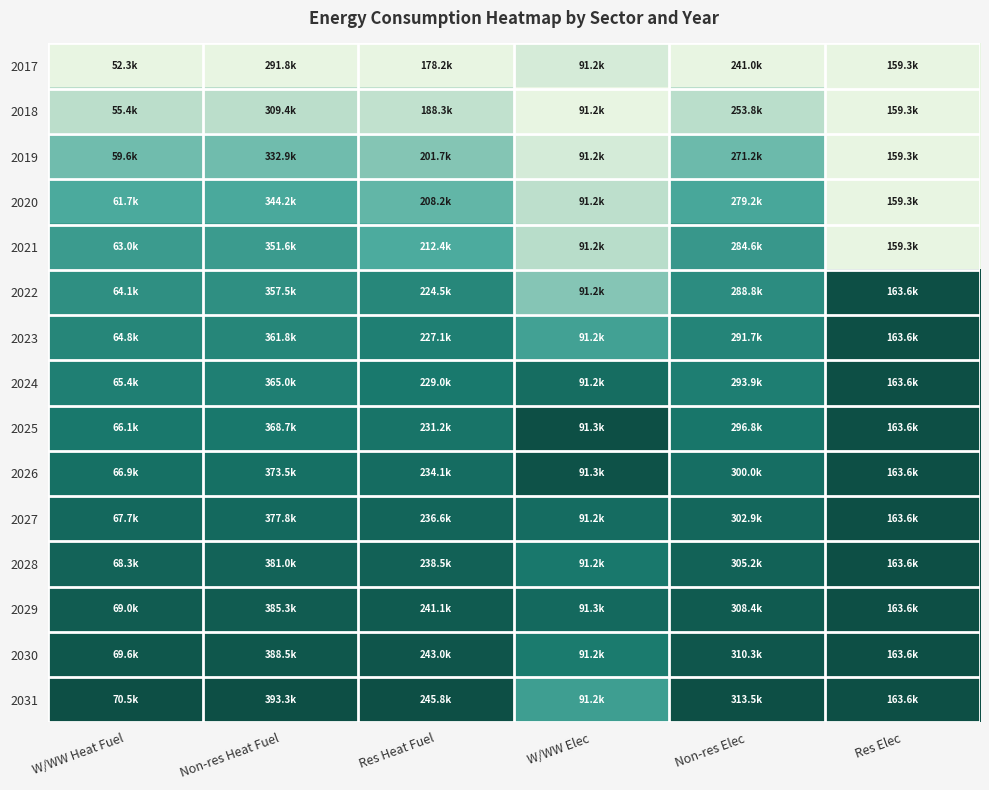

Which label corresponds to the largest value in the chart?

Res Elec